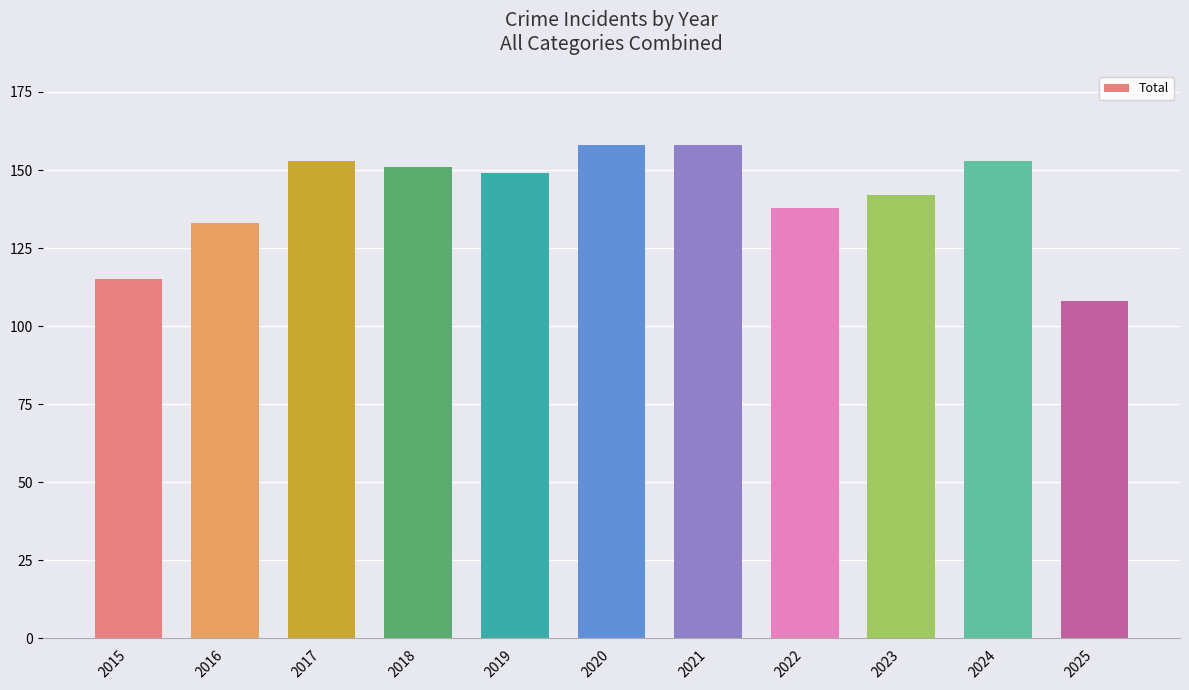

At which label is the value closest to 133?

2016